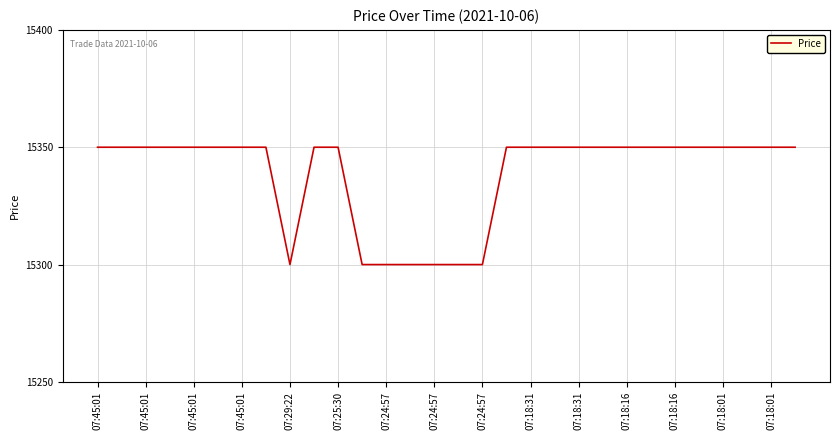

Reading left to right, list all the values displayed in this chart.

15350	15350	15350	15350	15350	15350	15350	15350	15300	15350	15350	15300	15300	15300	15300	15300	15300	15350	15350	15350	15350	15350	15350	15350	15350	15350	15350	15350	15350	15350